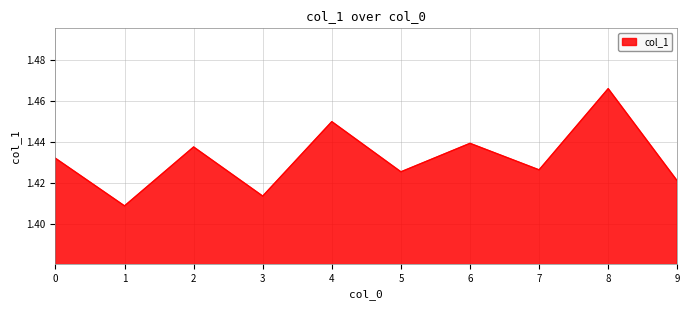

Does the chart have visible grid lines?

Yes